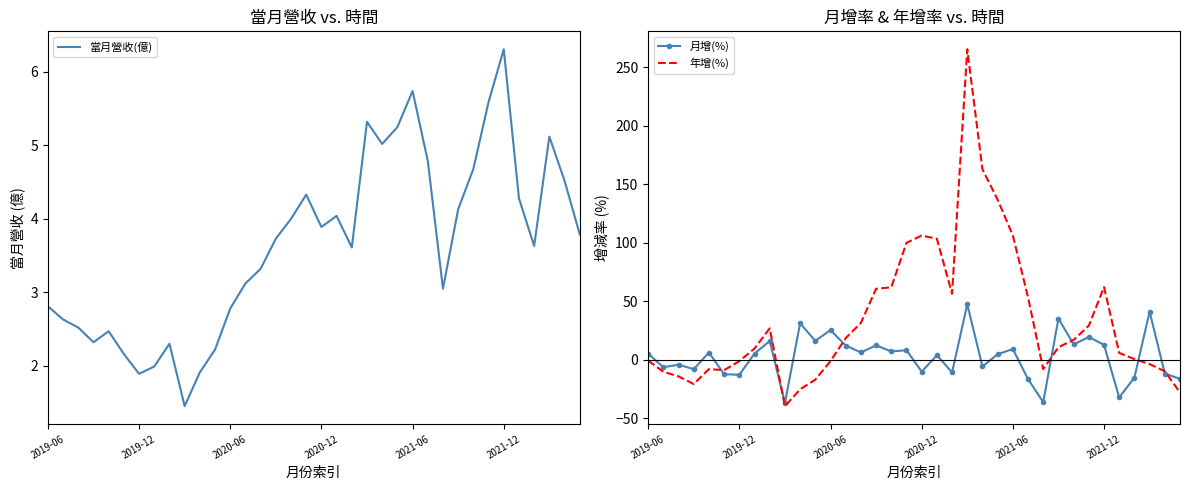

True or false: 月增(%) and 年增(%) intersect in this chart.

True